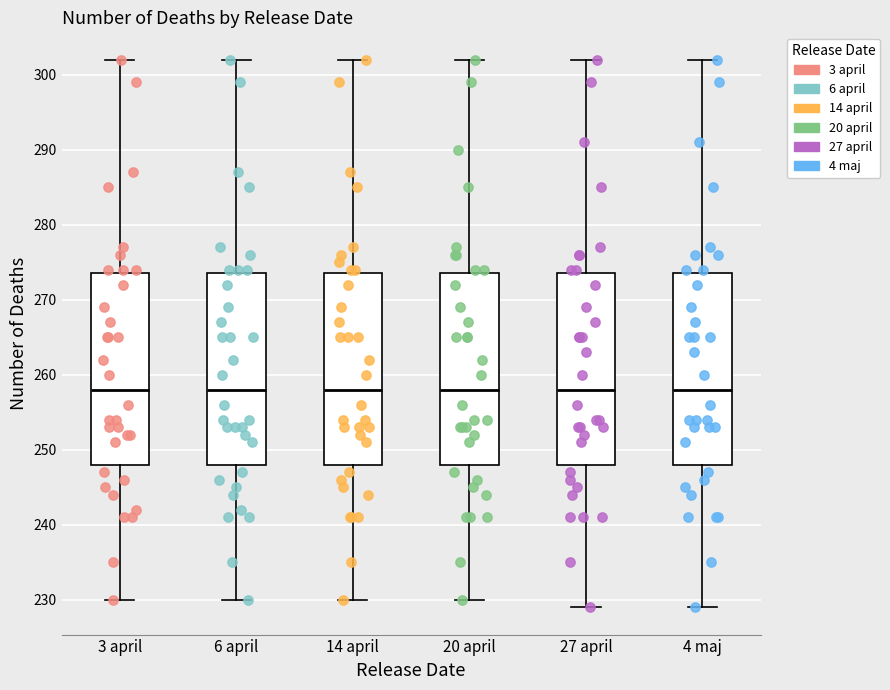

Where does the lower whisker of the box for 4 maj end on the y-axis? The values are not printed on the chart, so give them approximately, as read against the axis.

229